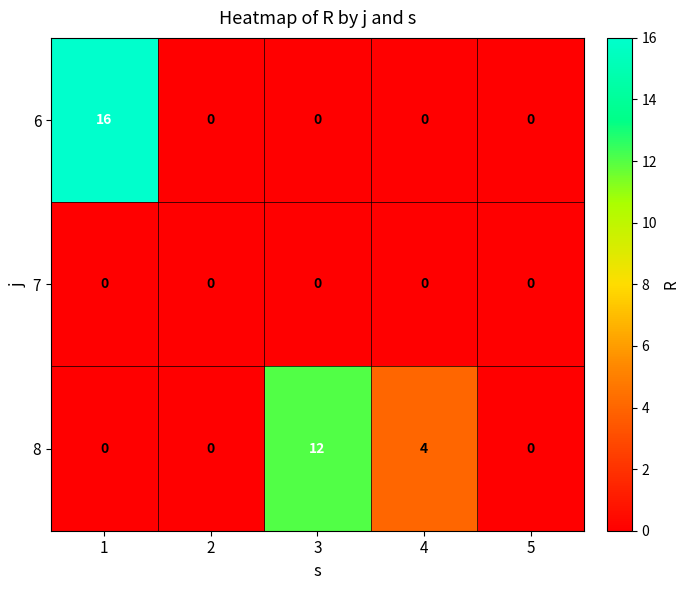

Which series has the widest spread of values?

6